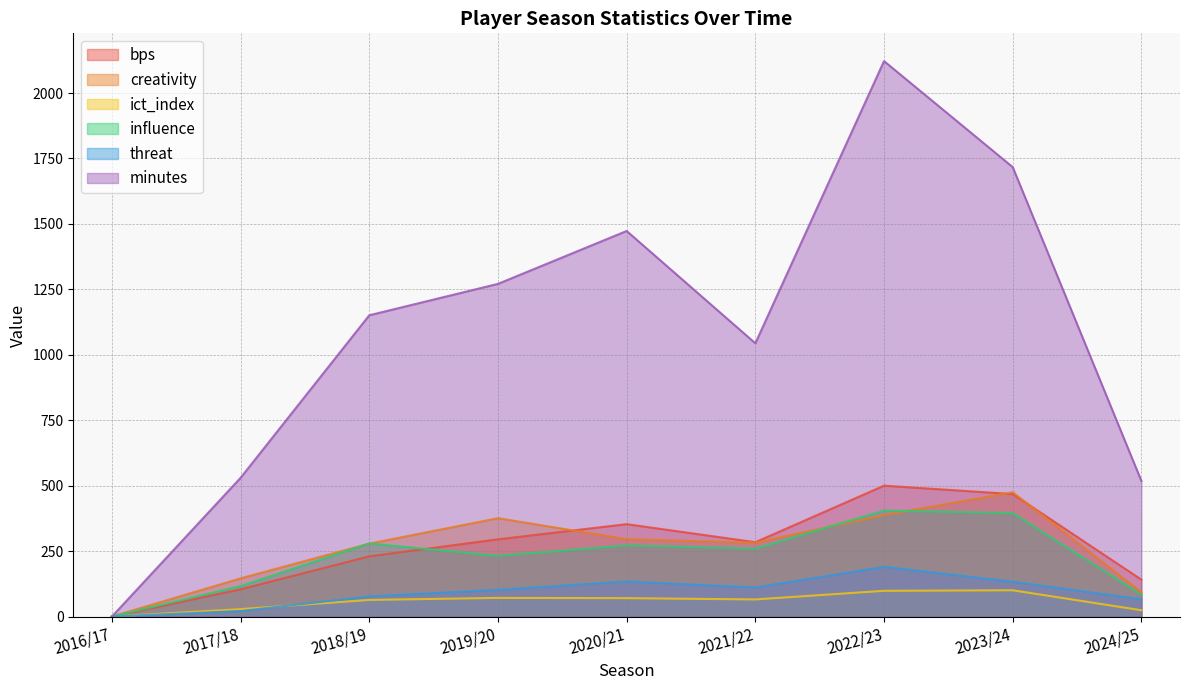

How many data points in creativity are above 282?

5